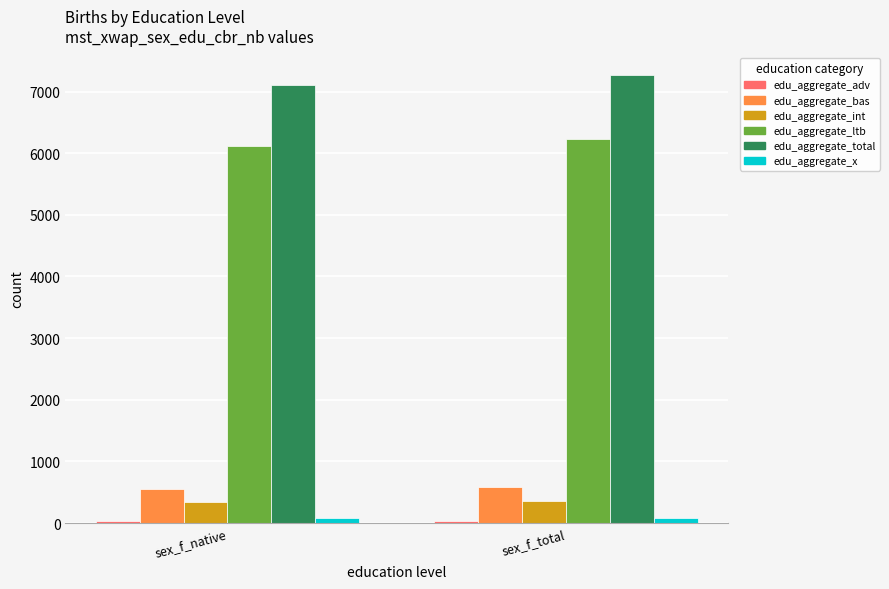

How many data points in edu_aggregate_x are above 82?

1